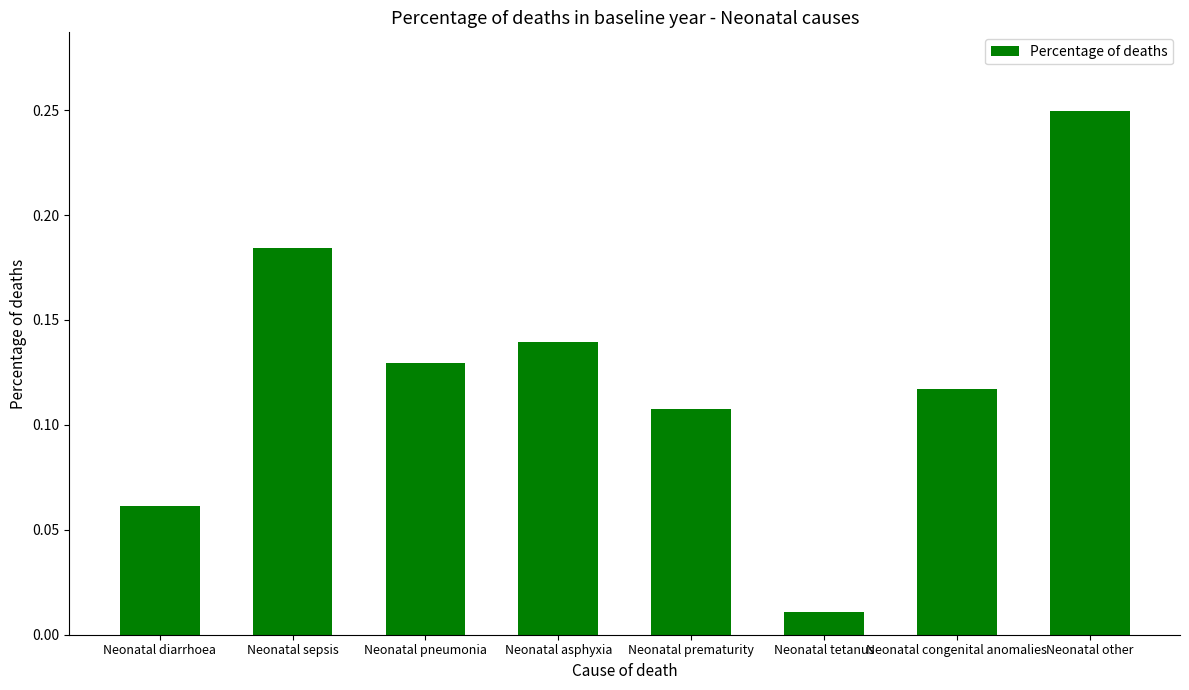

How many bars are there in total?

8